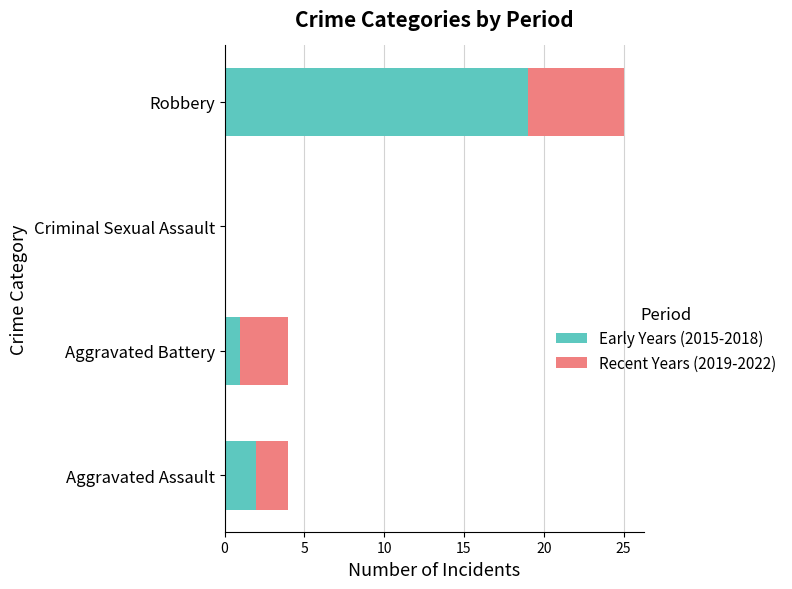

At which category is the sum across all series the highest?

Robbery